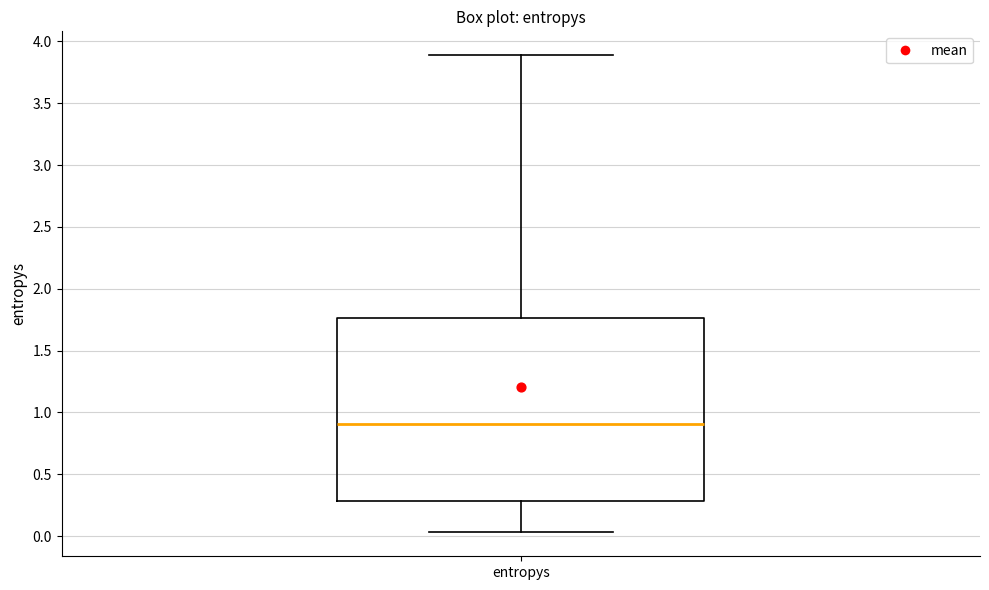

Where does the median line of the box for entropys sit on the y-axis? The values are not printed on the chart, so give them approximately, as read against the axis.

0.90